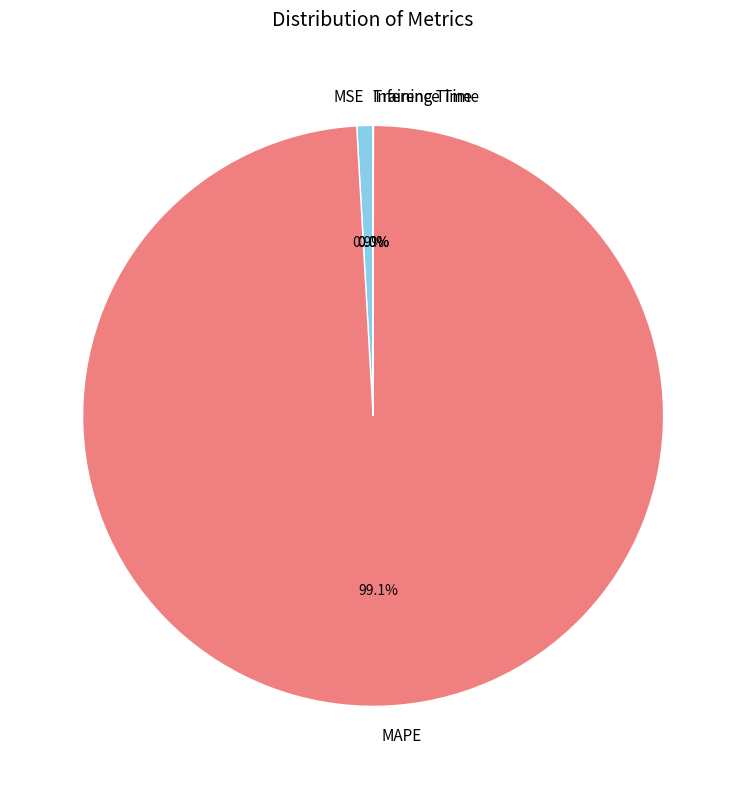

Between MAPE and MSE, which is larger?

MAPE